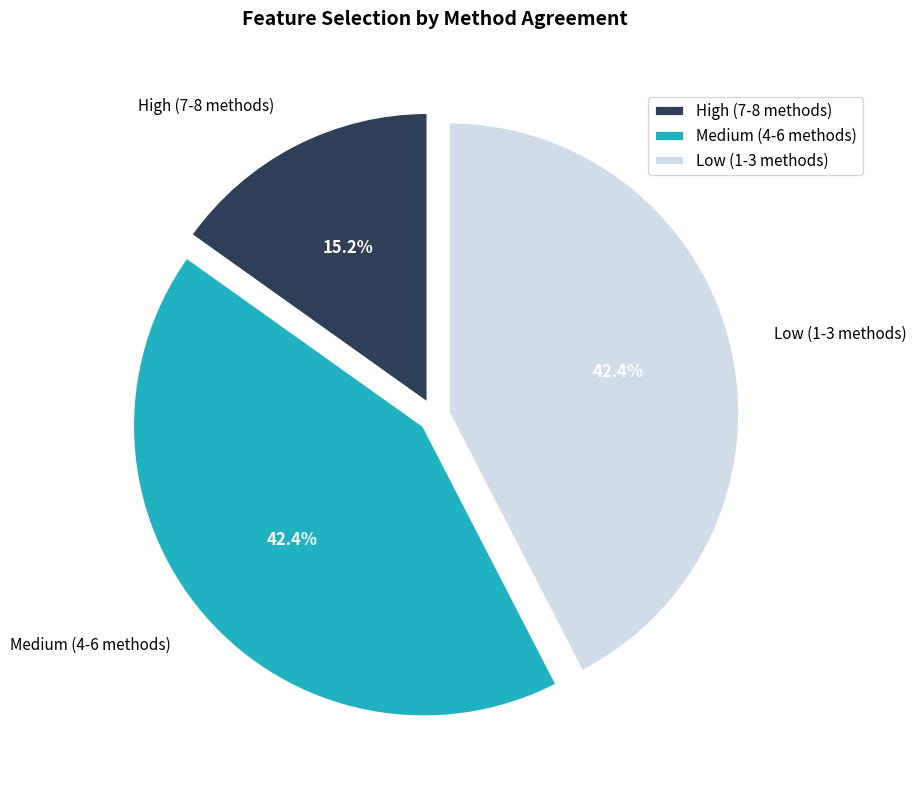

Is the sum of Medium (4-6 methods) and High (7-8 methods) greater than half?

Yes